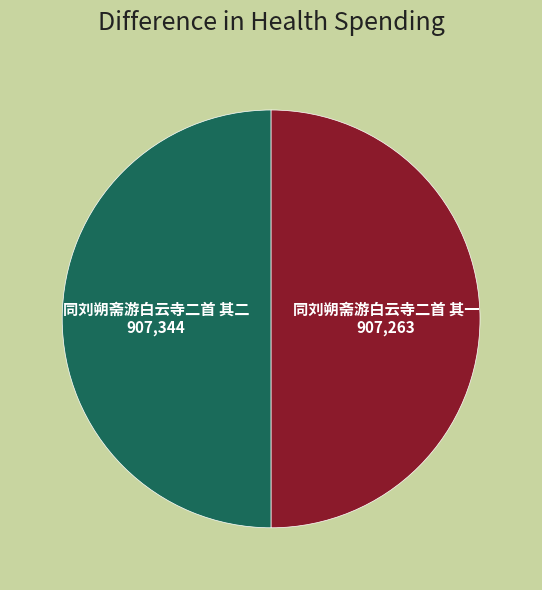

Count the number of slices in the pie.

2